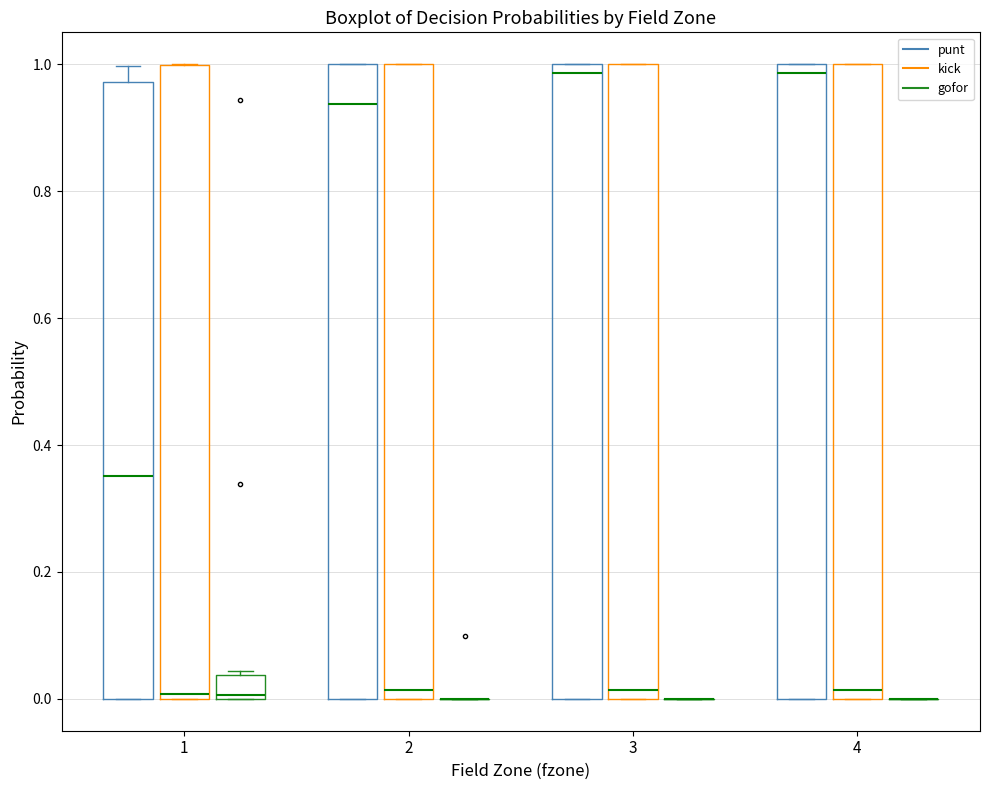

Reading left to right, transcribe this box plot: for each box, give where its median line is, the range the box spans, and where its two whiskers end, as read against the y-axis. The values are not printed on the chart, so give them approximately, as read against the axis.

1 (punt): median 0.36, box 0.00 to 0.98, whiskers 0.00 to 1.00
1 (kick): median 0.00 (just above the box's lower edge), box 0.00 to 1.00, whiskers 0.00 to 1.00
1 (gofor): median 0.00, box 0.00 to 0.04, whiskers 0.00 to 0.04
2 (punt): median 0.94, box 0.00 to 1.00, whiskers 0.00 to 1.00
2 (kick): median 0.02, box 0.00 to 1.00, whiskers 0.00 to 1.00
2 (gofor): box collapsed to a line at 0.00, whiskers 0.00 to 0.00
3 (punt): median 0.98, box 0.00 to 1.00, whiskers 0.00 to 1.00
3 (kick): median 0.02, box 0.00 to 1.00, whiskers 0.00 to 1.00
3 (gofor): box collapsed to a line at 0.00, whiskers 0.00 to 0.00
4 (punt): median 0.98, box 0.00 to 1.00, whiskers 0.00 to 1.00
4 (kick): median 0.02, box 0.00 to 1.00, whiskers 0.00 to 1.00
4 (gofor): box collapsed to a line at 0.00, whiskers 0.00 to 0.00